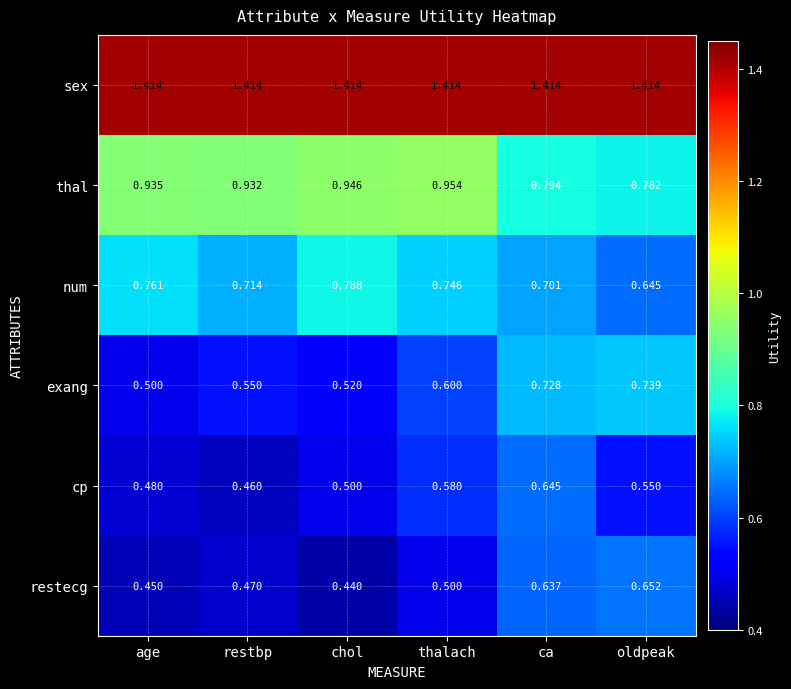

Which category has the lowest value across all series?

chol